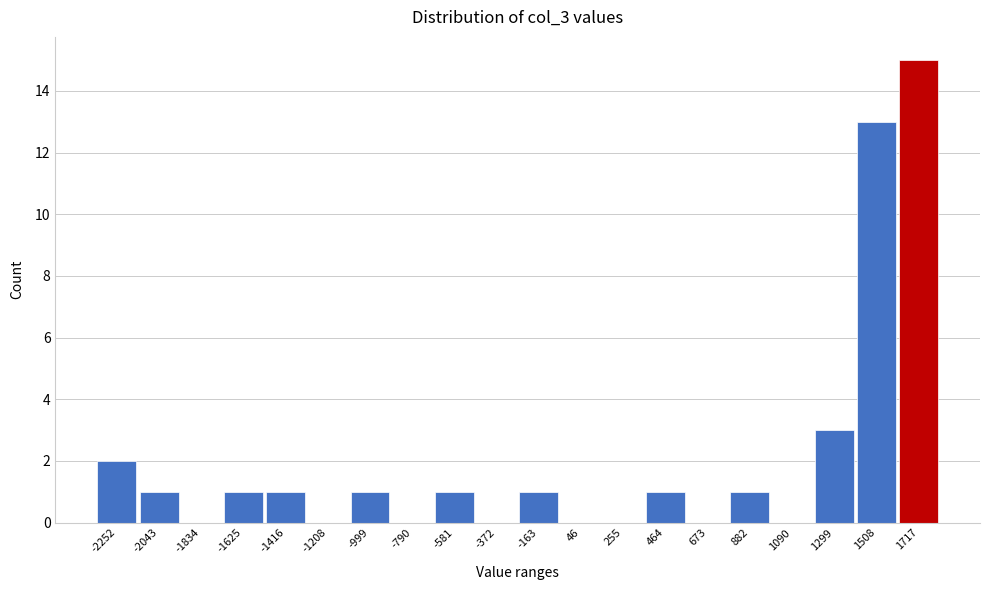

Reading left to right, extract all data points from this chart.

-2252=2	-2043=1	-1834=0	-1625=1	-1416=1	-1208=0	-999=1	-790=0	-581=1	-372=0	-163=1	46=0	255=0	464=1	673=0	882=1	1090=0	1299=3	1508=13	1717=15